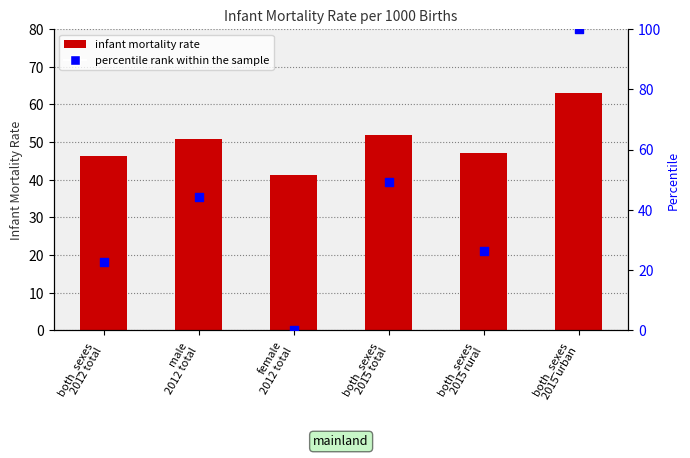

What is the total value across all series at both_sexes
2015 total?

101.3